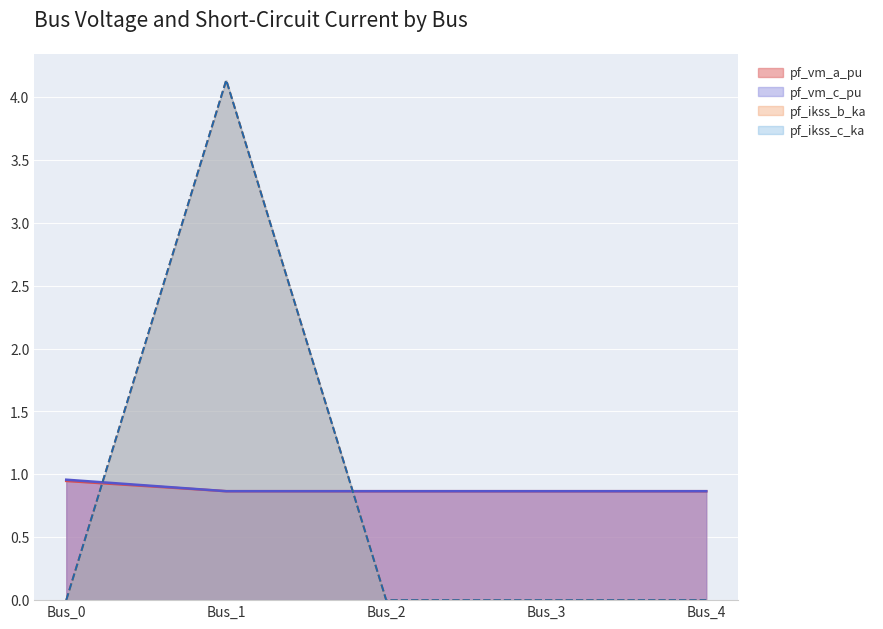

Where is pf_ikss_b_ka nearest to the value 2?

Bus_0